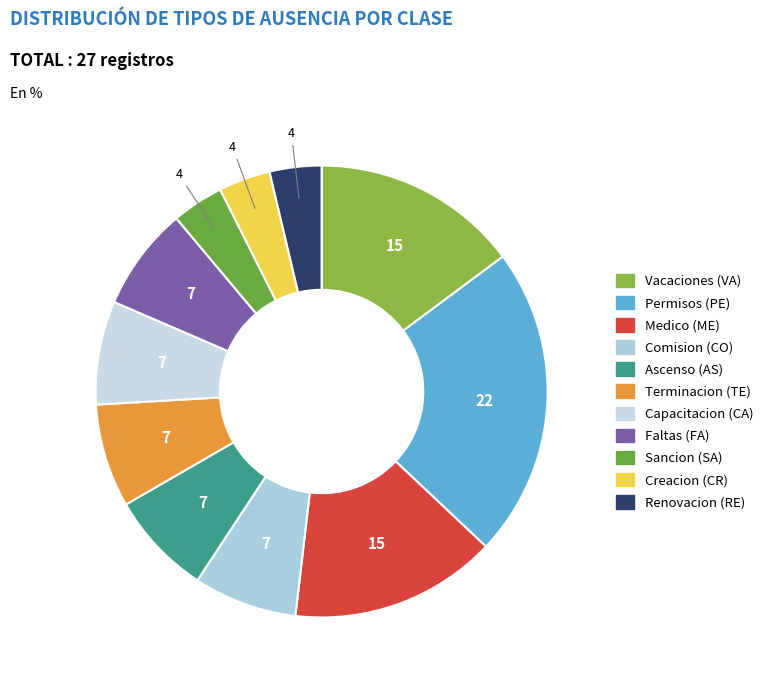

How many slices are in this pie chart?

11